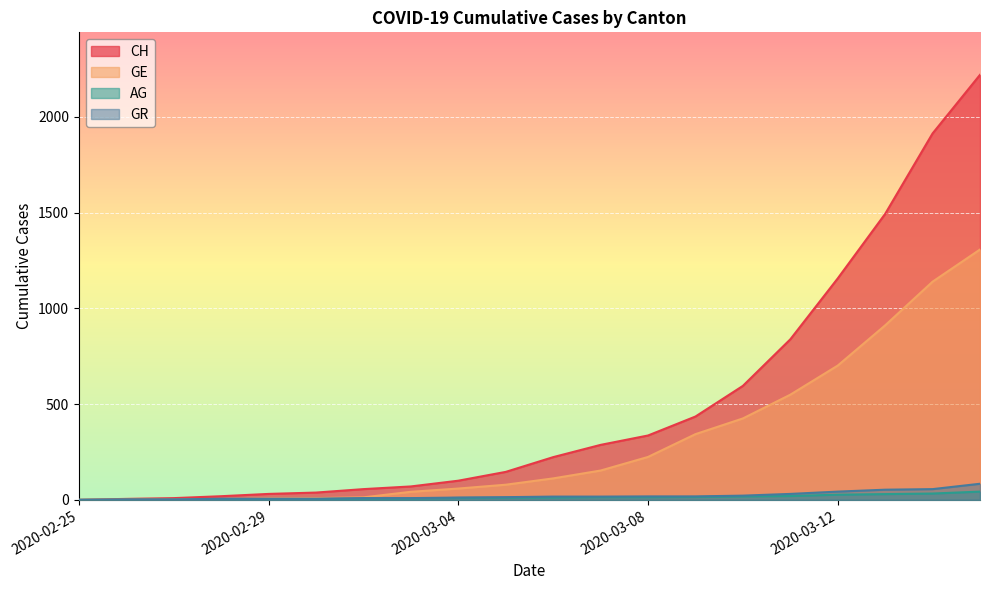

What is the label of the 13th point from the left?

2020-03-08